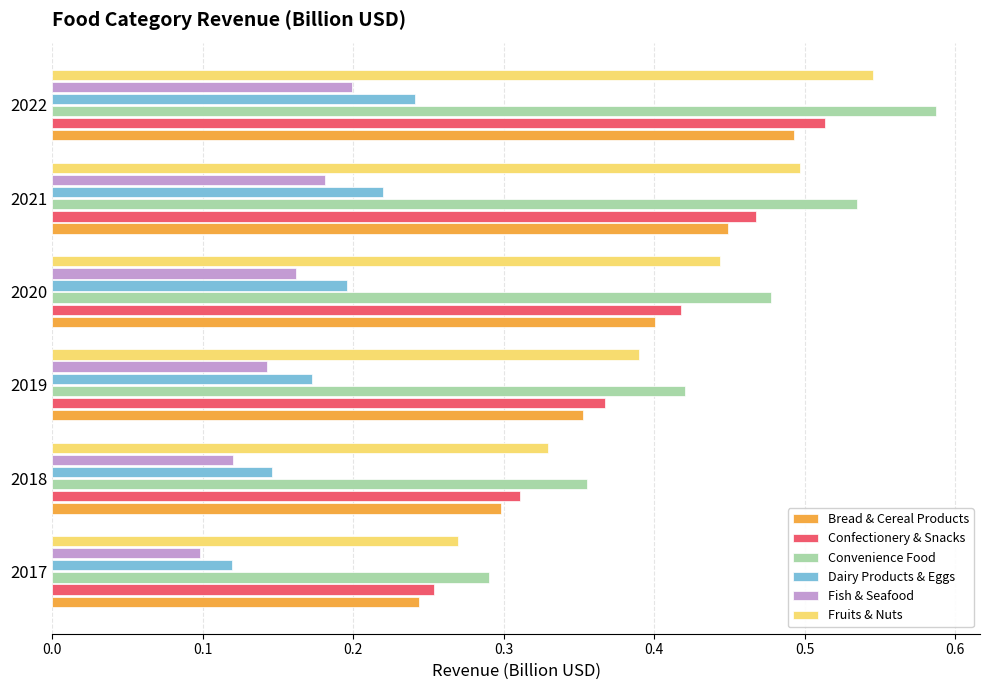

What is the sum of all Convenience Food values?

2.7